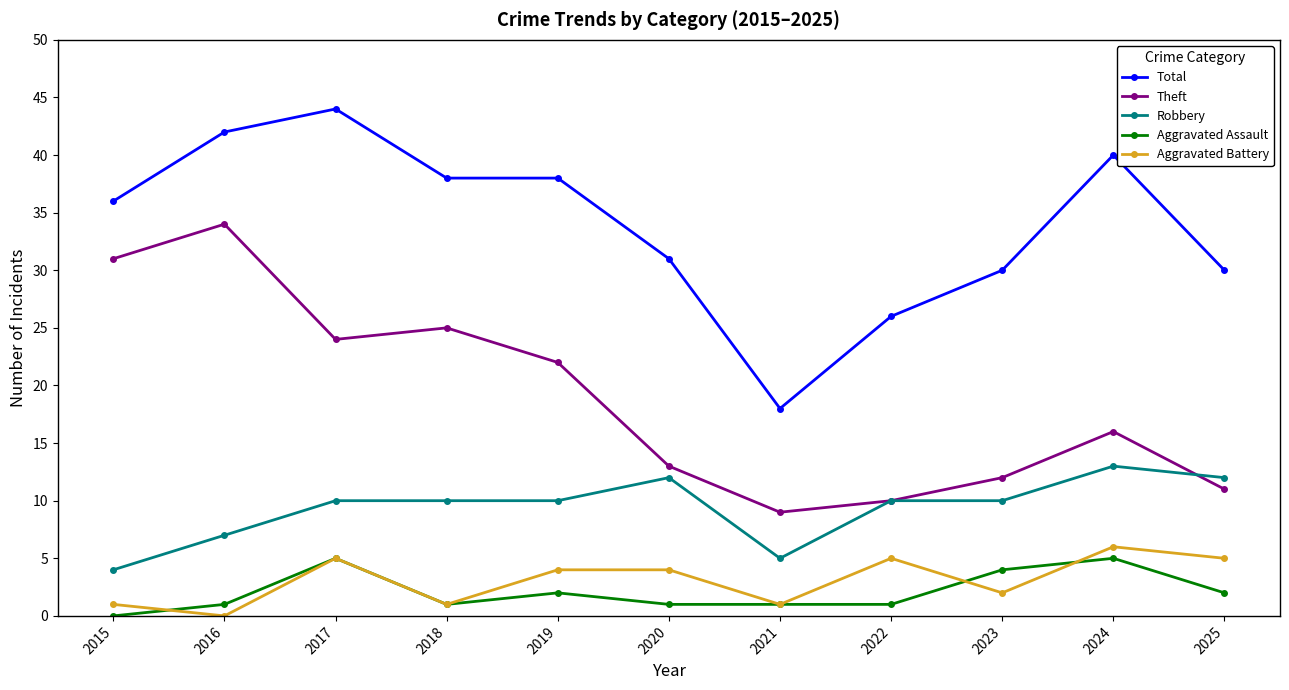

Reading left to right, transcribe all the data shown in this chart.

Total: 36	42	44	38	38	31	18	26	30	40	30
Theft: 31	34	24	25	22	13	9	10	12	16	11
Robbery: 4	7	10	10	10	12	5	10	10	13	12
Aggravated Assault: 0	1	5	1	2	1	1	1	4	5	2
Aggravated Battery: 1	0	5	1	4	4	1	5	2	6	5